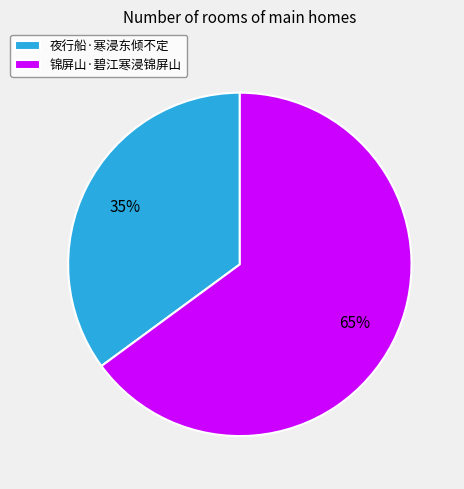

Is it true that 锦屏山·碧江寒浸锦屏山 is 65% of the pie?

True